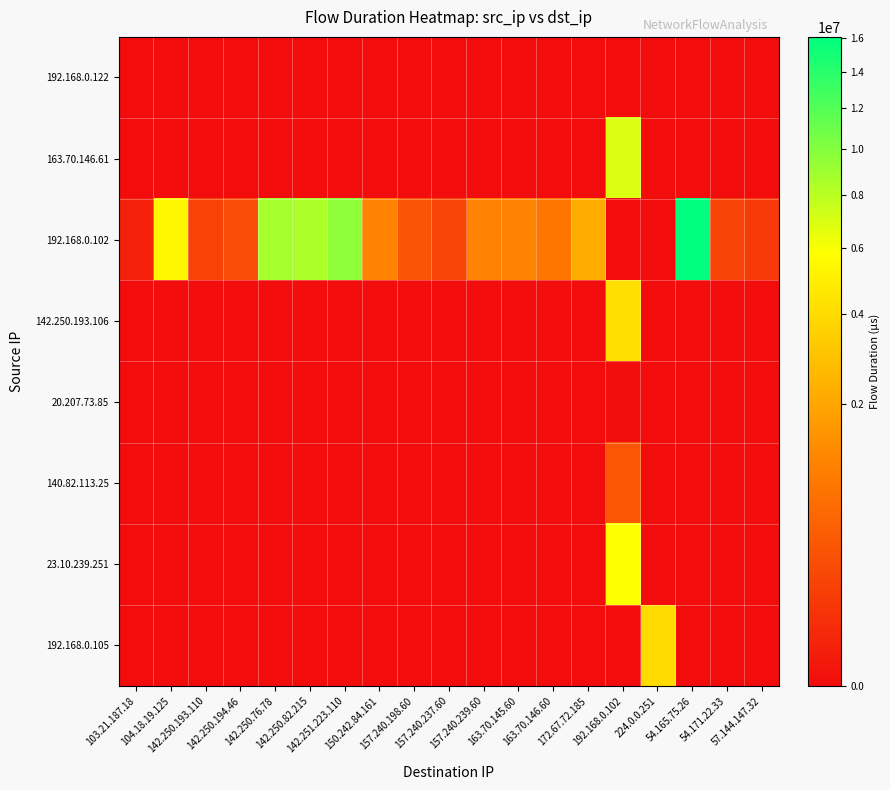

What is the difference between the highest and lowest values at 157.240.237.60?

188679.9